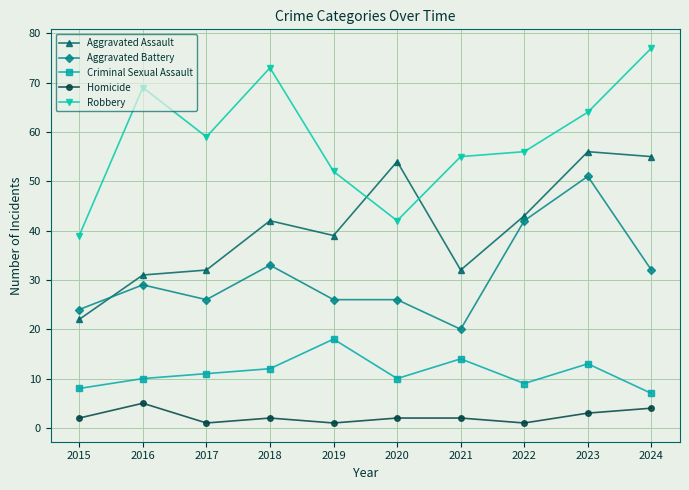

Does the chart display data point markers on the line(s)?

Yes